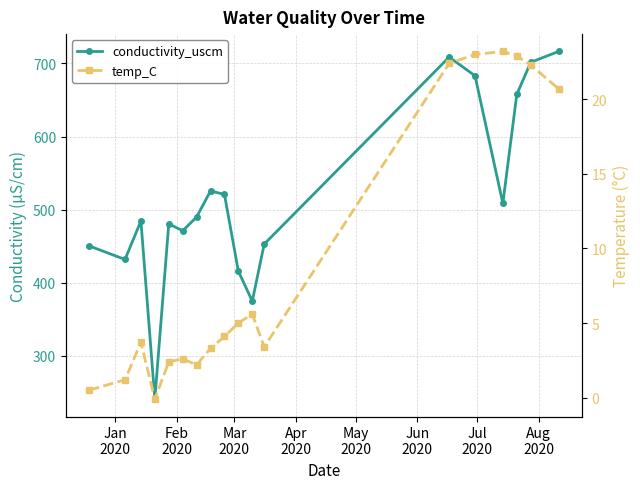

True or false: temp_C and conductivity_uscm cross at least once.

False